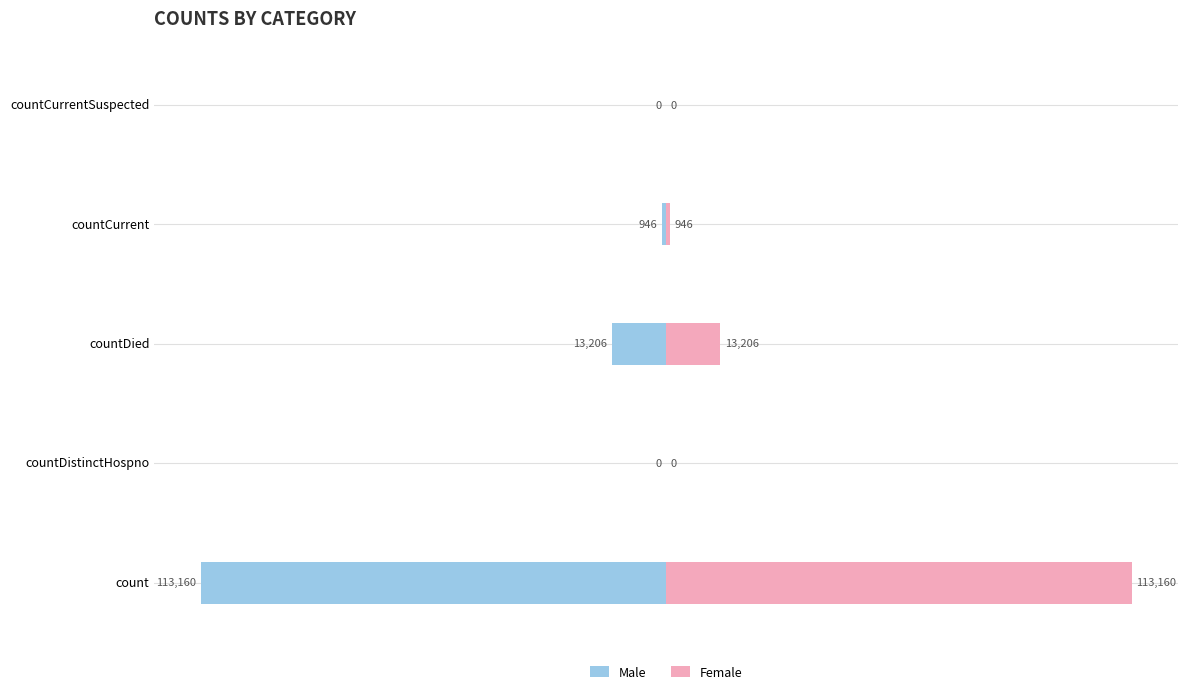

How many data points does each series have?

5